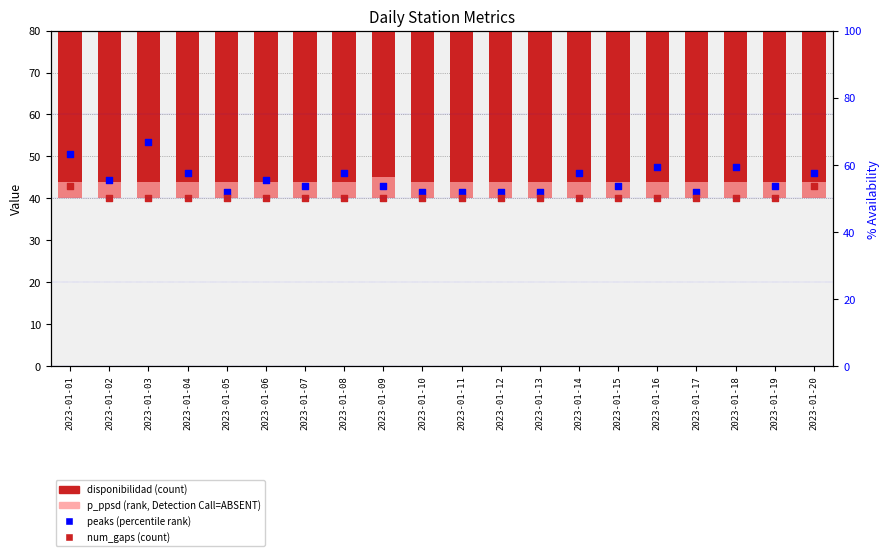

What is the total value across all series at 2023-01-01?

157.5